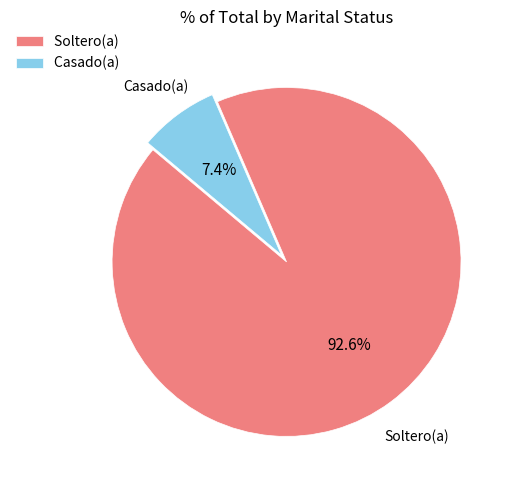

How many segments does this pie chart have?

2